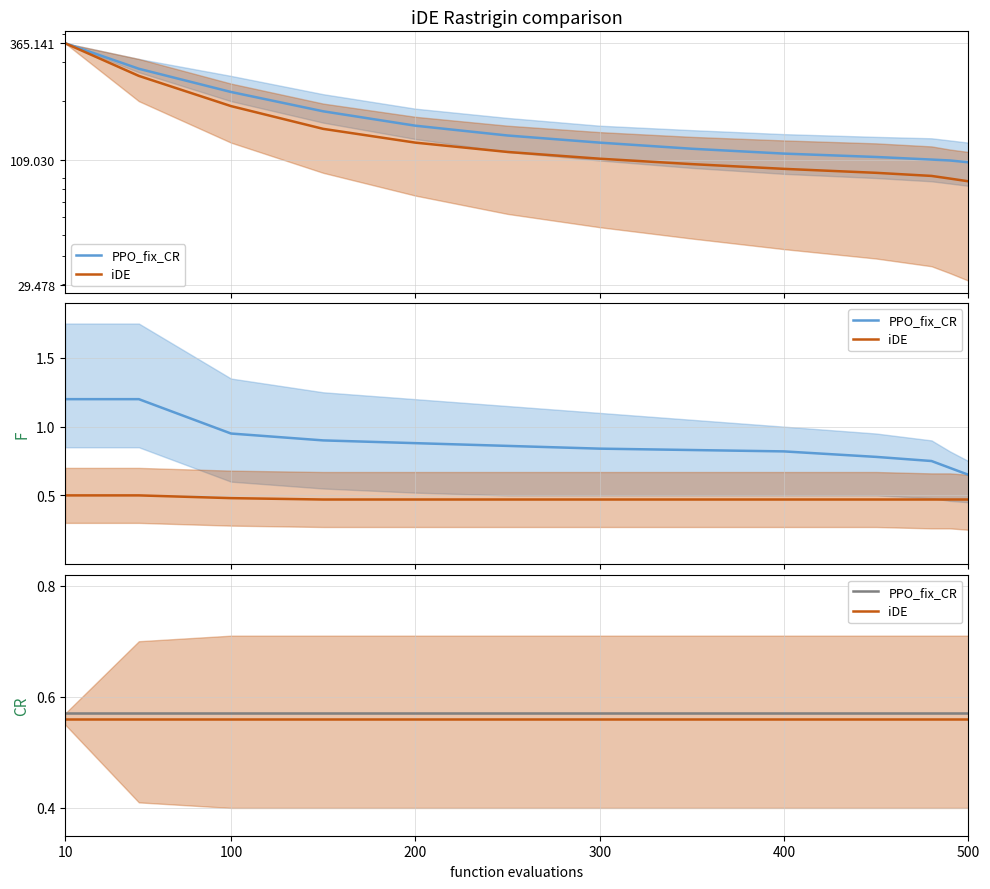

True or false: iDE and PPO_fix_CR cross at least once.

False